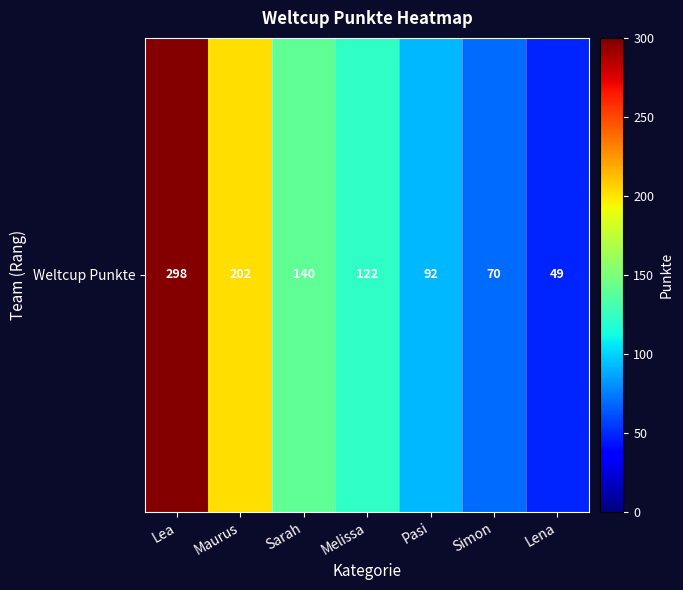

How many series are shown in this chart?

1